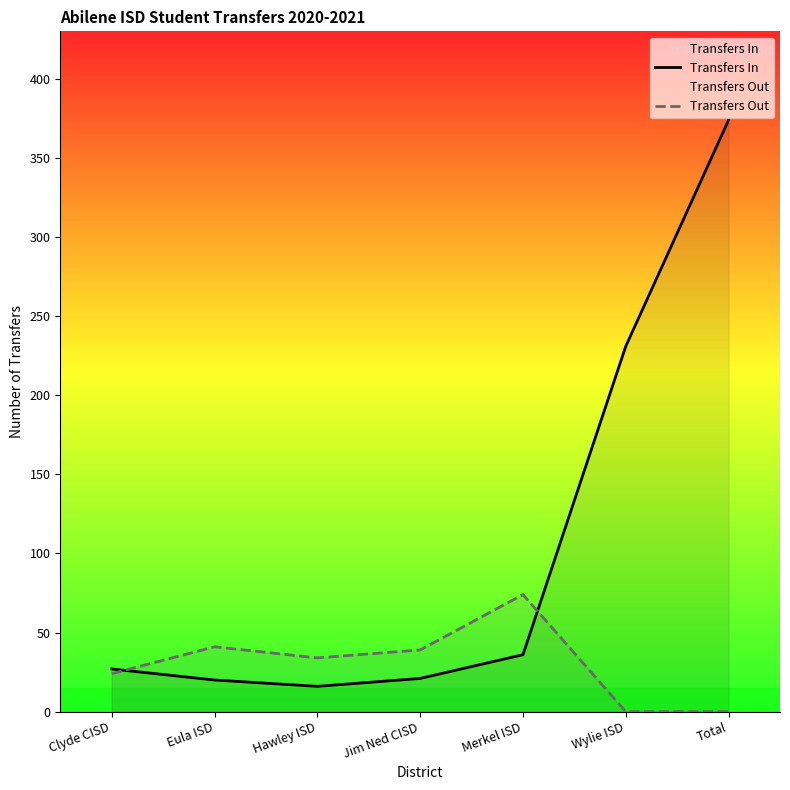

Rank the series at Clyde CISD from lowest to highest value.

Transfers Out, Transfers In